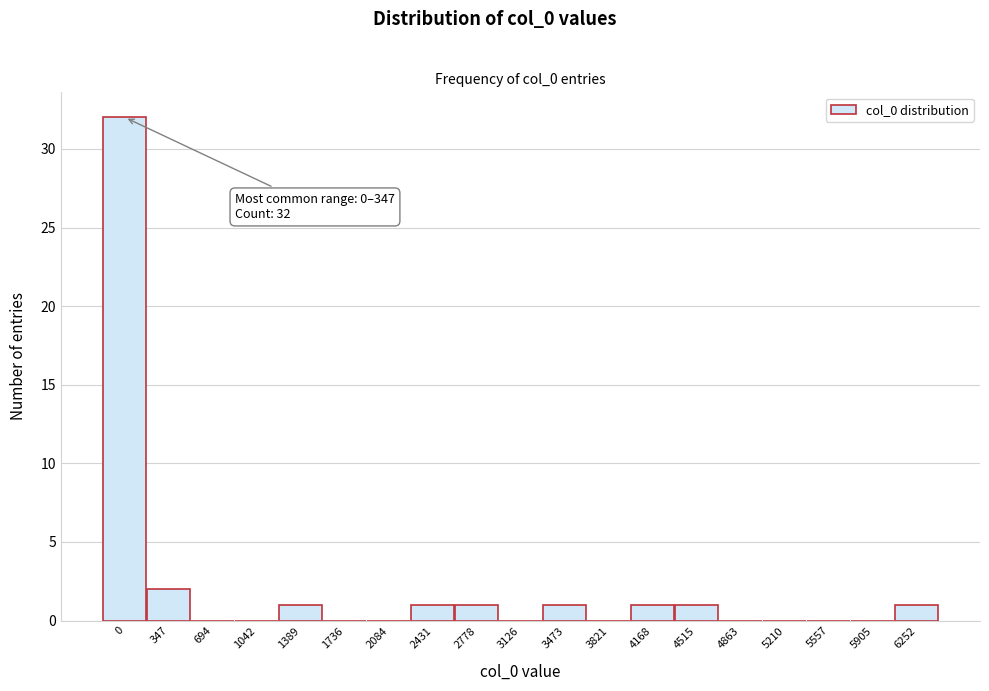

Reading left to right, transcribe all the data shown in this chart.

0=32	347=2	694=0	1042=0	1389=1	1736=0	2084=0	2431=1	2778=1	3126=0	3473=1	3821=0	4168=1	4515=1	4863=0	5210=0	5557=0	5905=0	6252=1